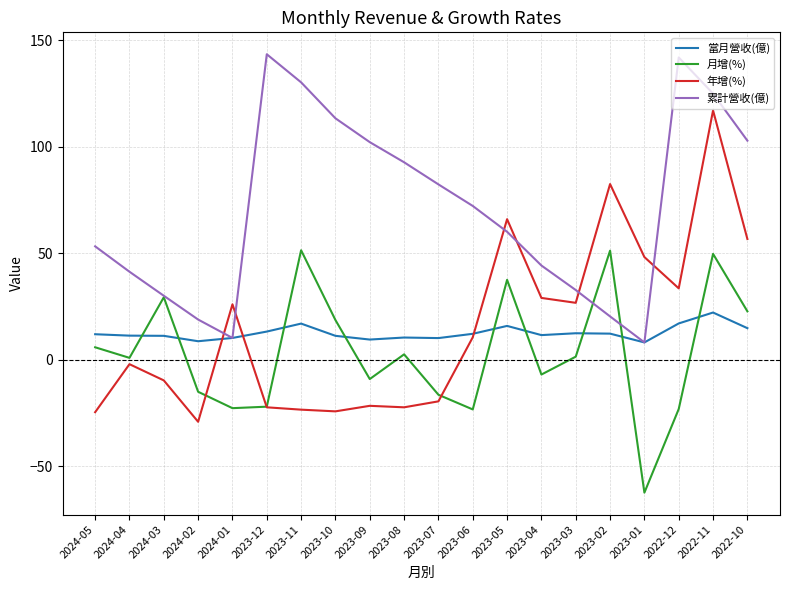

Between 2024-04 and 2023-05, which series saw the biggest shift?

年增(%)